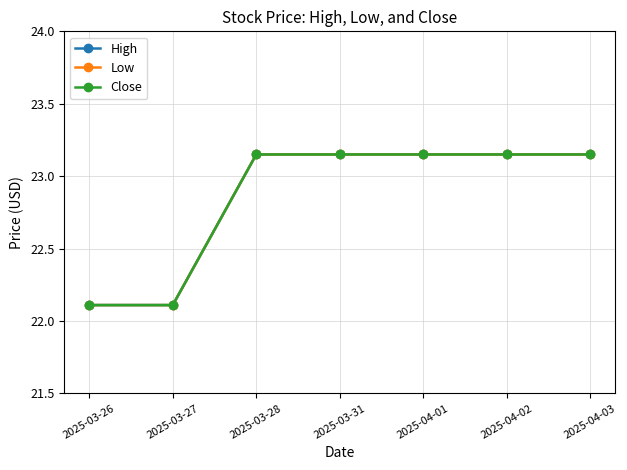

List the series in order of their peak value, lowest first.

High, Low, Close